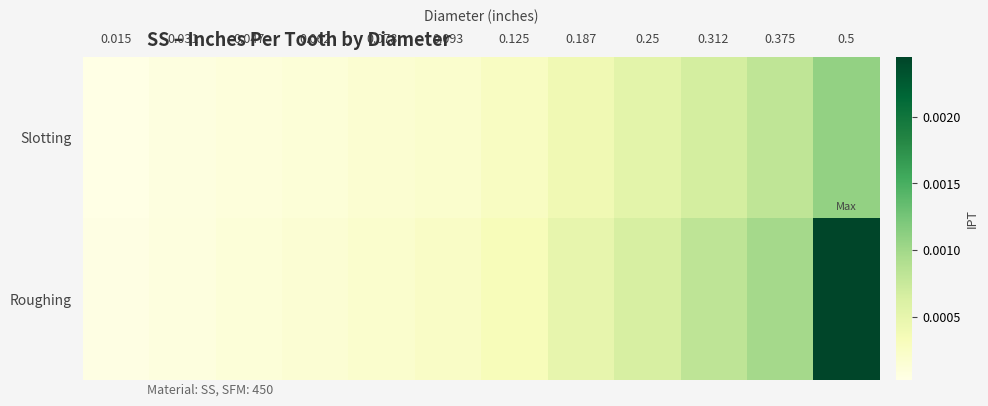

Which has a higher value, 0.078 or 0.031?

0.078